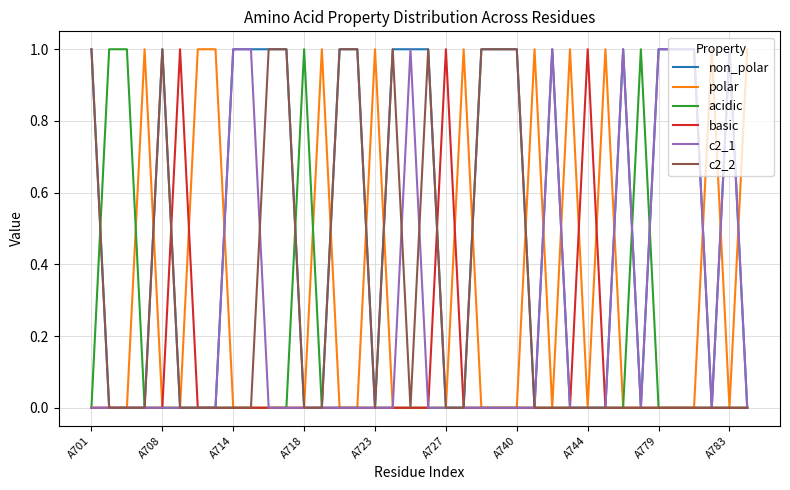

Does the chart display data point markers on the line(s)?

No